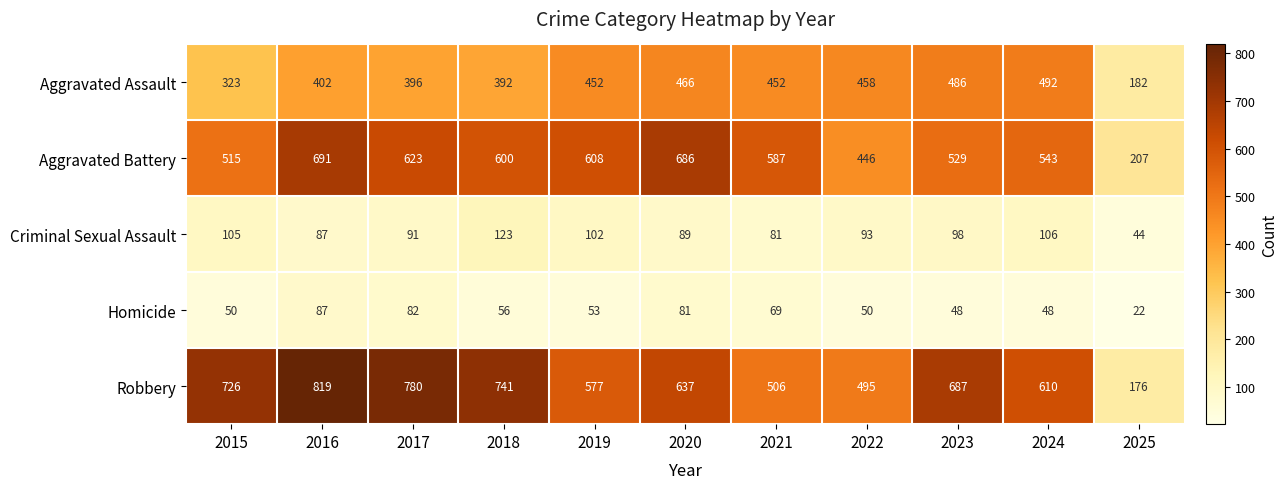

At which label is Homicide closest to 54?

2019